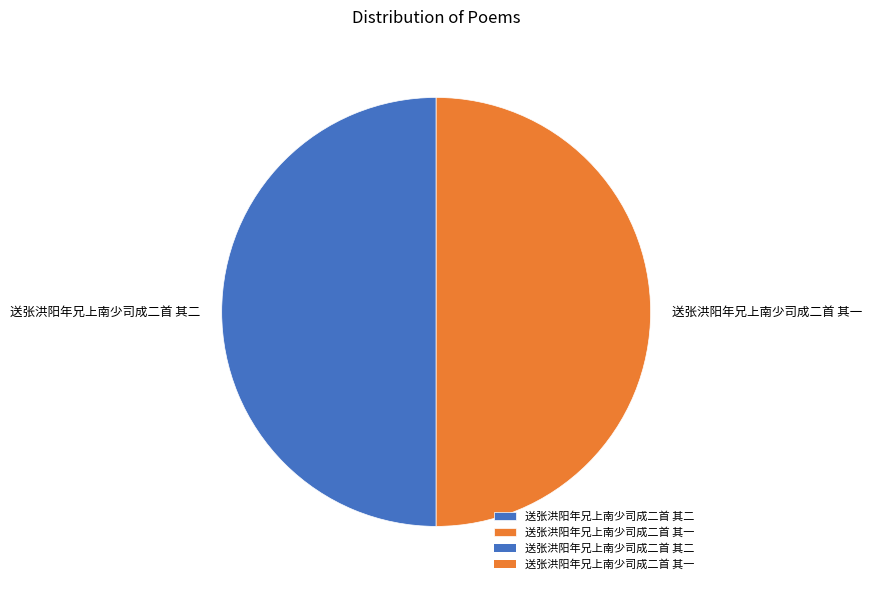

The 送张洪阳年兄上南少司成二首 其一 slice represents 50% of the pie. True or false?

True